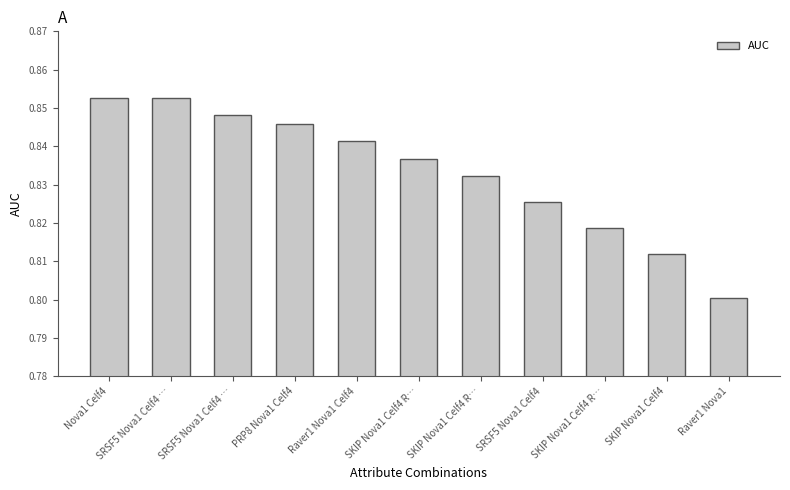

True or false: the data shows 1.4 at SRSF5 Nova1 Celf4 ….

False